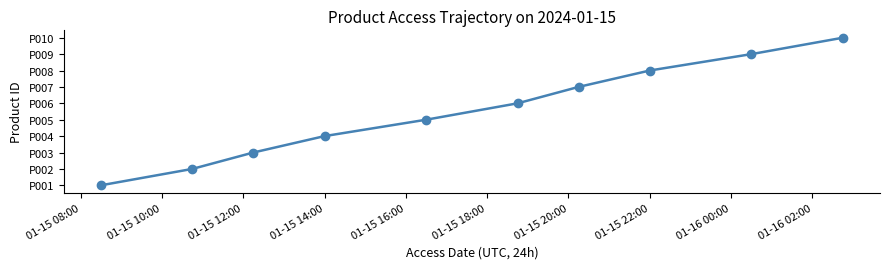

What is the difference between the maximum and second lowest values?

8